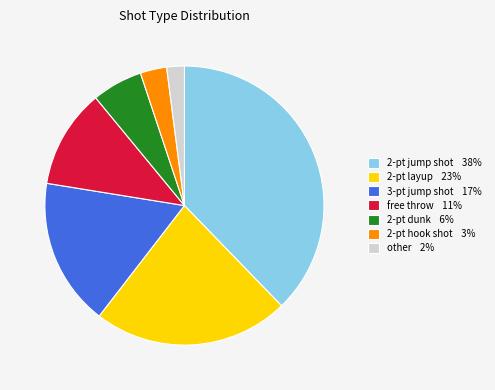

The 3-pt jump shot slice represents 26% of the pie. True or false?

False